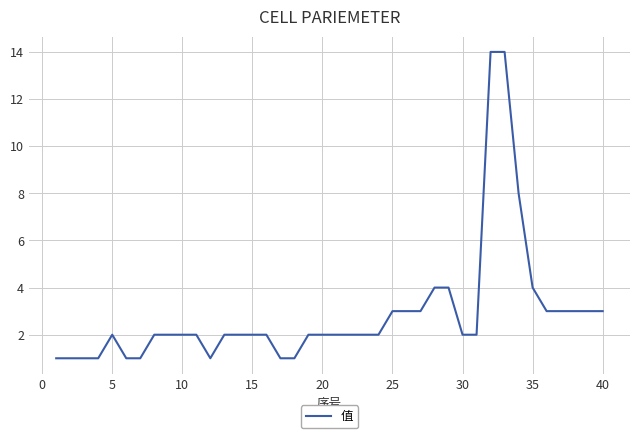

What is the maximum value shown in the chart?

14